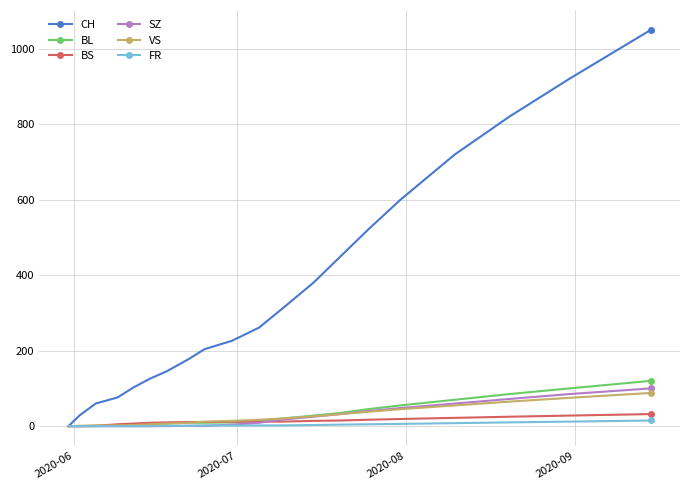

Which series has the widest spread of values?

CH